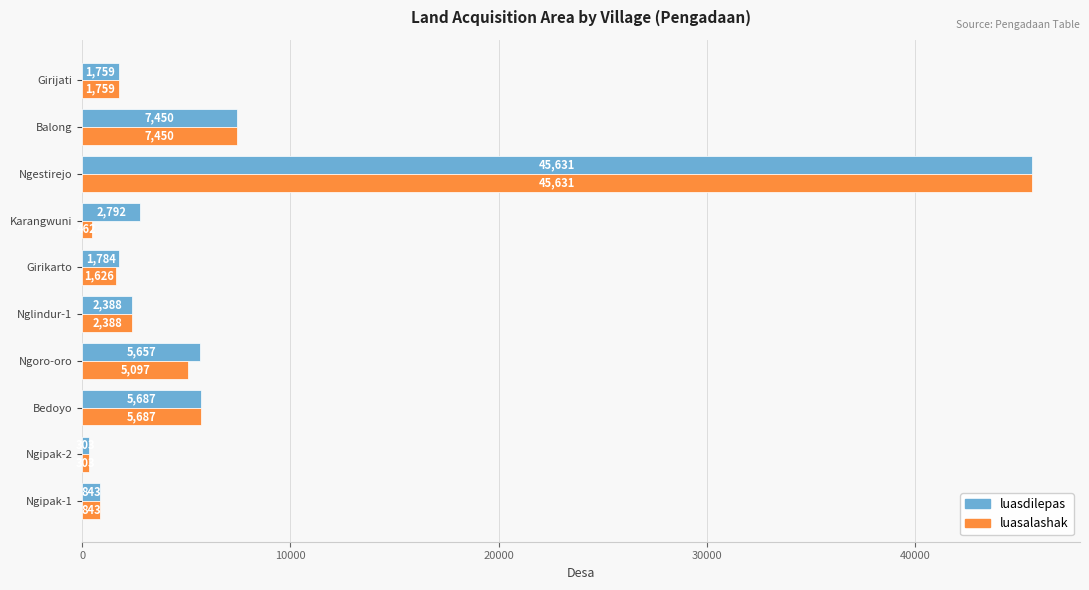

Between Bedoyo and Karangwuni, which series saw the biggest shift?

luasalashak